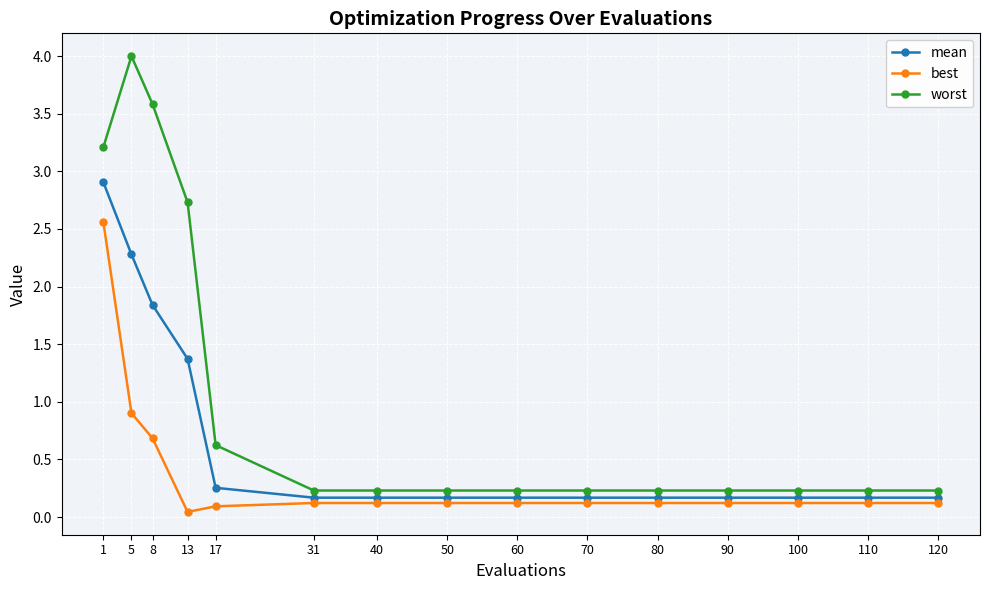

Which category has the highest value in the worst series?

5